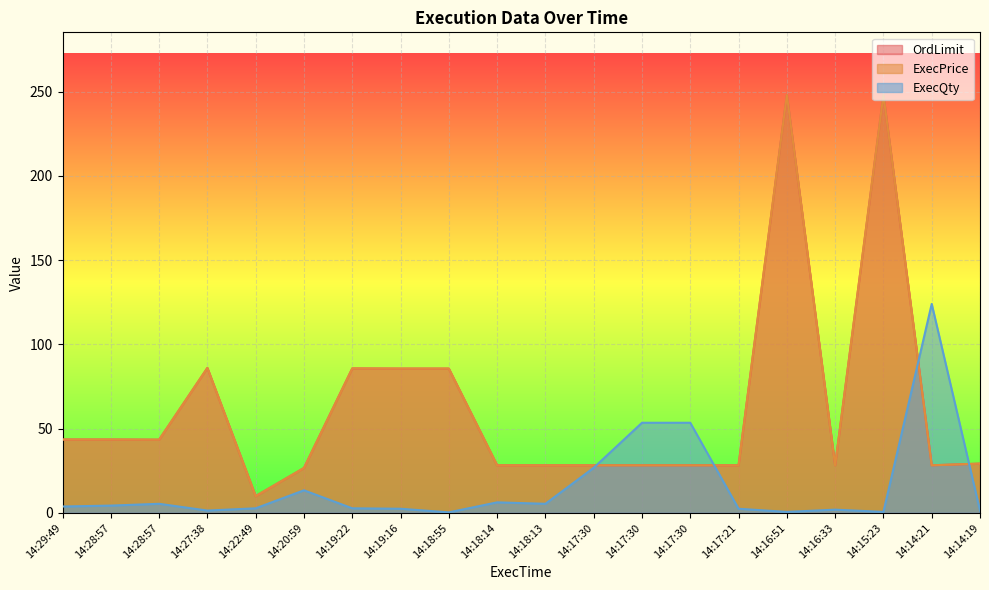

Where do ExecQty and OrdLimit first cross each other?

14:17:30 and 14:17:30